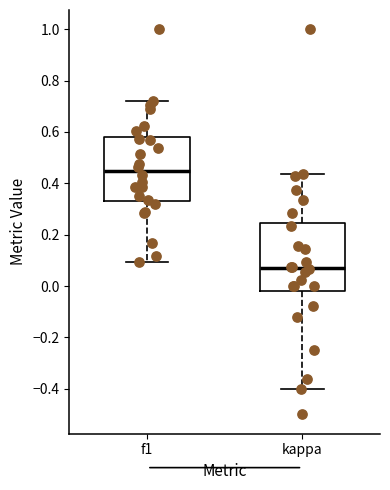

Reading left to right, transcribe this box plot: for each box, give where its median line is, the range the box spans, and where its two whiskers end, as read against the y-axis. The values are not printed on the chart, so give them approximately, as read against the axis.

f1: median 0.44, box 0.34 to 0.58, whiskers 0.10 to 0.72
kappa: median 0.08, box -0.02 to 0.24, whiskers -0.40 to 0.44